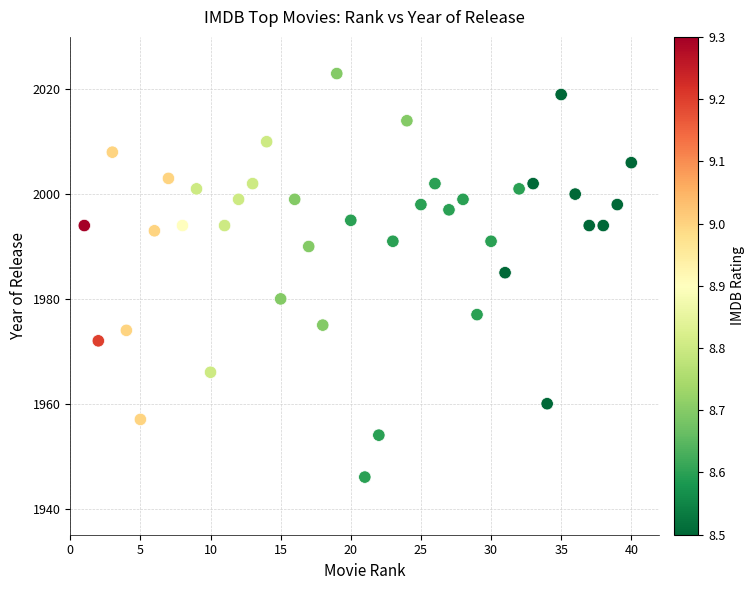

What Y value in the scatter plot is closest to 1984?

1985